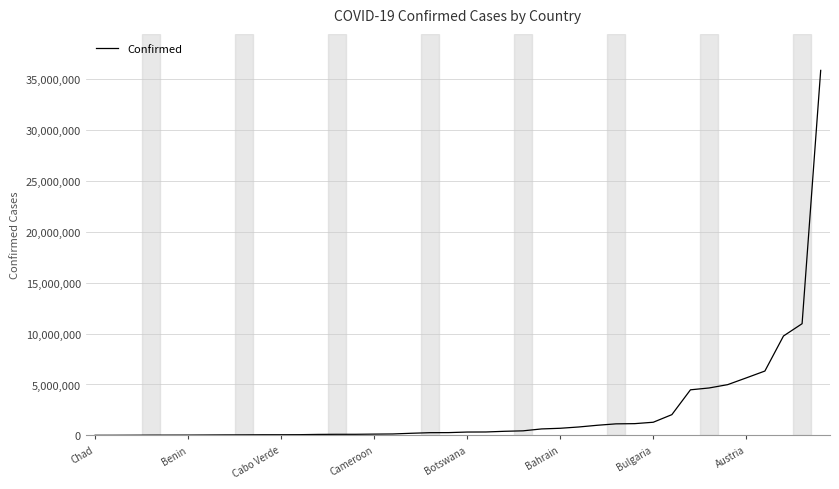

What is the maximum value shown in the chart?

35869526